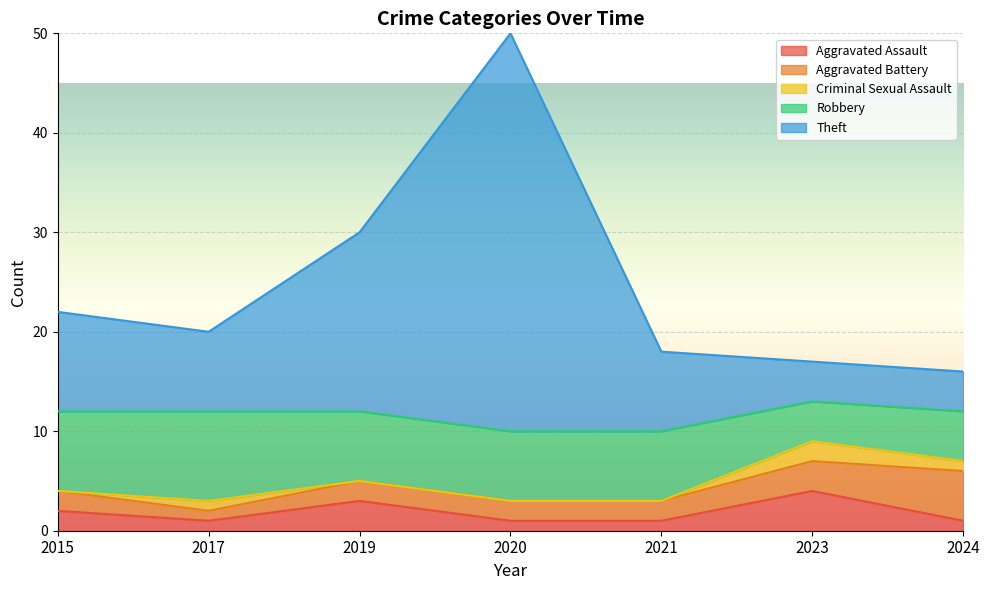

What are all the series names shown in the legend?

Aggravated Assault, Aggravated Battery, Criminal Sexual Assault, Robbery, Theft